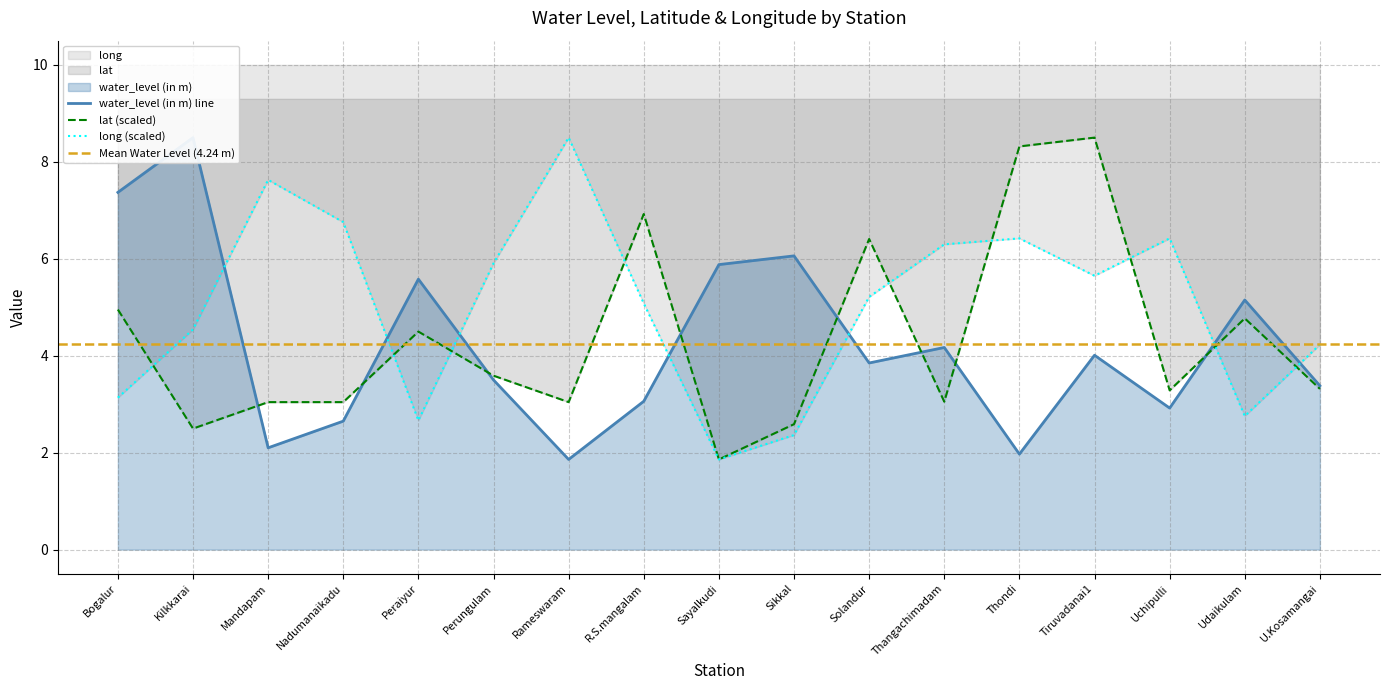

Reading left to right, extract all data points from this chart.

water_level (in m): Bogalur=7.4	Kilkkarai=8.5	Mandapam=2.1	Nadumanaikadu=2.6	Peraiyur=5.6	Perungulam=3.5	Rameswaram=1.9	R.S.mangalam=3.1	Sayalkudi=5.9	Sikkal=6.1	Solandur=3.9	Thangachimadam=4.2	Thondi=2.0	Tiruvadanai1=4.0	Uchipulli=2.9	Udaikulam=5.2	U.Kosamangai=3.4
lat: Bogalur=5.0	Kilkkarai=2.5	Mandapam=3.0	Nadumanaikadu=3.0	Peraiyur=4.5	Perungulam=3.6	Rameswaram=3.0	R.S.mangalam=6.9	Sayalkudi=1.9	Sikkal=2.6	Solandur=6.4	Thangachimadam=3.1	Thondi=8.3	Tiruvadanai1=8.5	Uchipulli=3.3	Udaikulam=4.8	U.Kosamangai=3.3
long: Bogalur=3.1	Kilkkarai=4.5	Mandapam=7.6	Nadumanaikadu=6.8	Peraiyur=2.7	Perungulam=5.9	Rameswaram=8.5	R.S.mangalam=5.1	Sayalkudi=1.9	Sikkal=2.4	Solandur=5.2	Thangachimadam=6.3	Thondi=6.4	Tiruvadanai1=5.6	Uchipulli=6.4	Udaikulam=2.8	U.Kosamangai=4.2